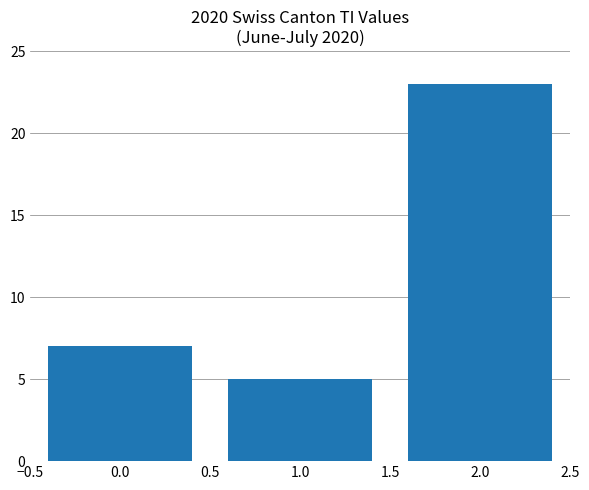

Reading left to right, list all the values displayed in this chart.

7	5	23